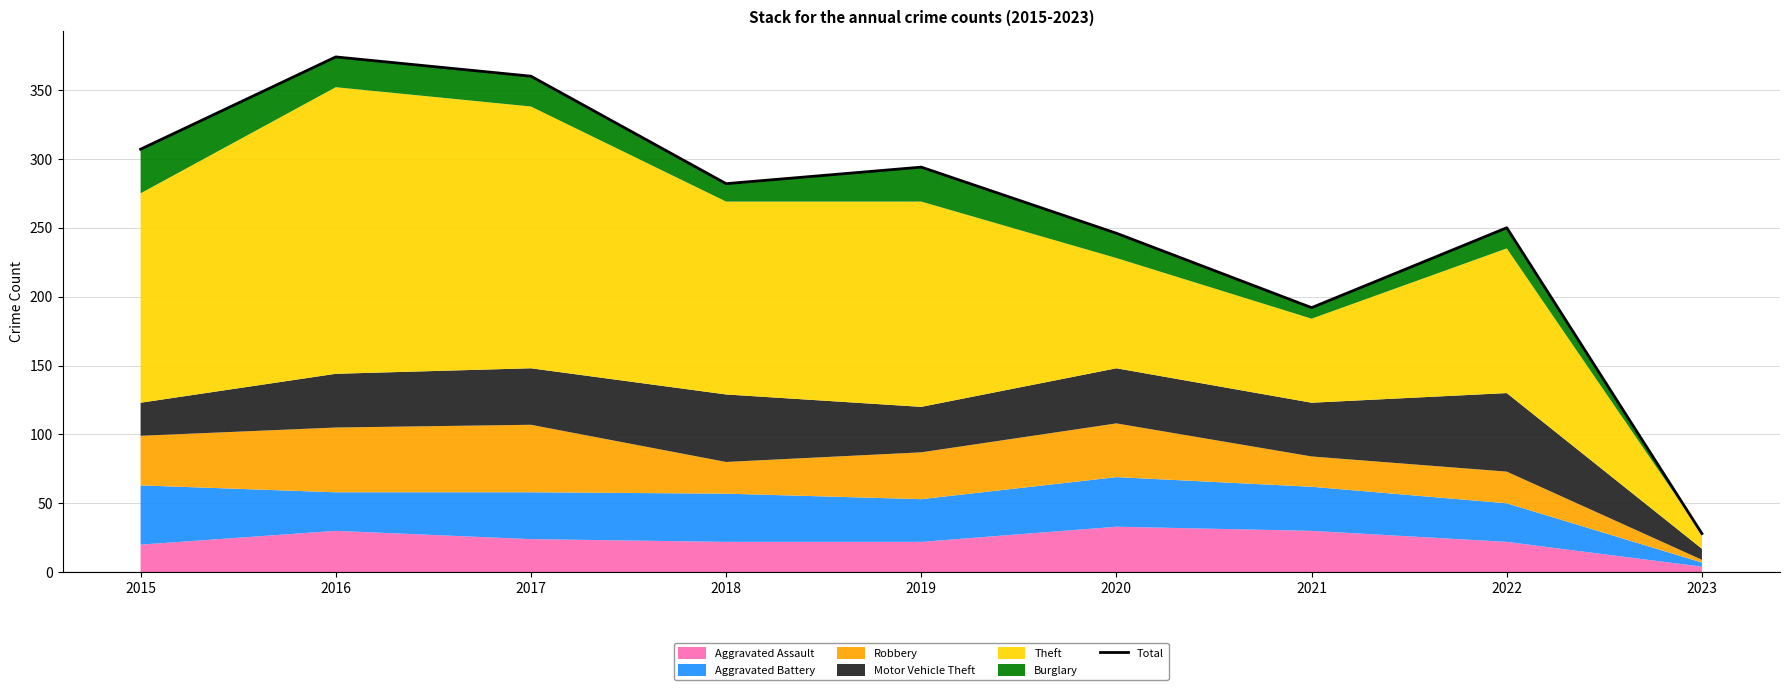

What is the sum of all values?

2333